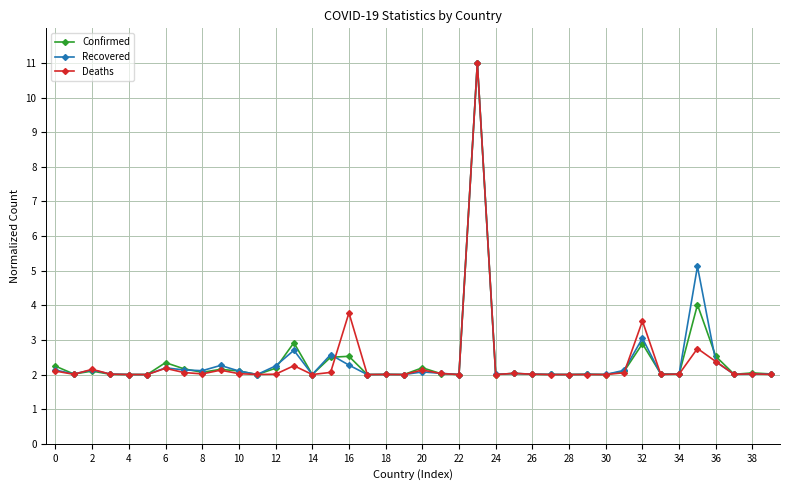

What is the value of the Recovered point at the 31st from the left?

2.0